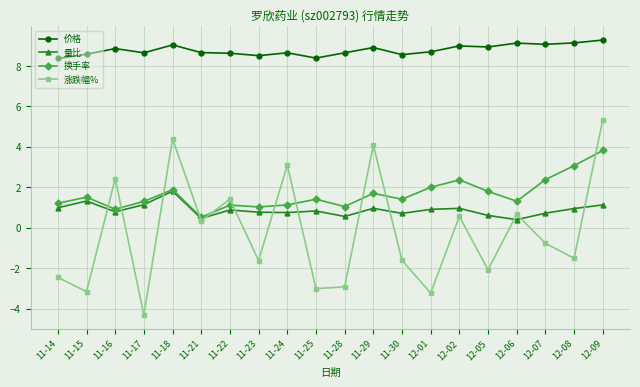

True or false: 涨跌幅% and 换手率 cross at least once.

True